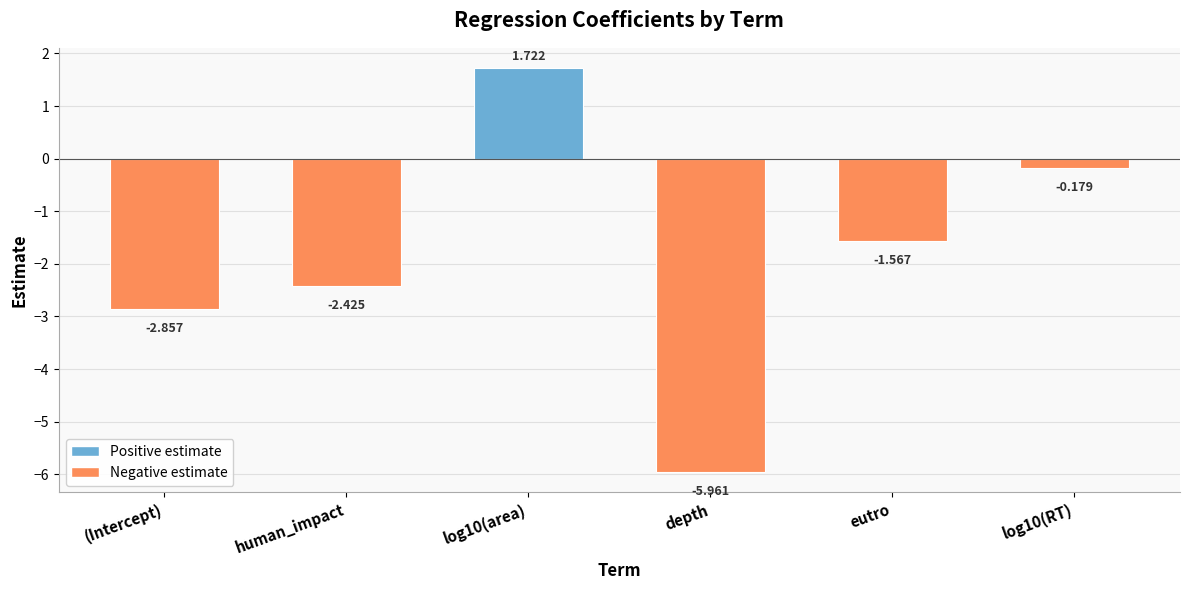

Where does the data first go above -1?

log10(area)